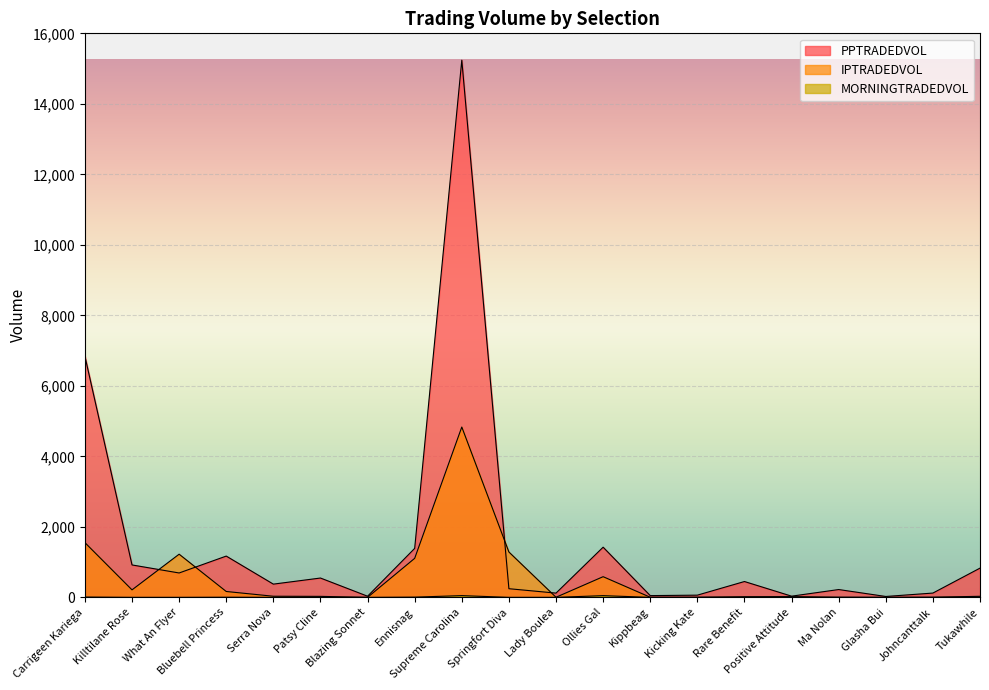

The IPTRADEDVOL series shows 0.0 at Blazing Sonnet. True or false?

True